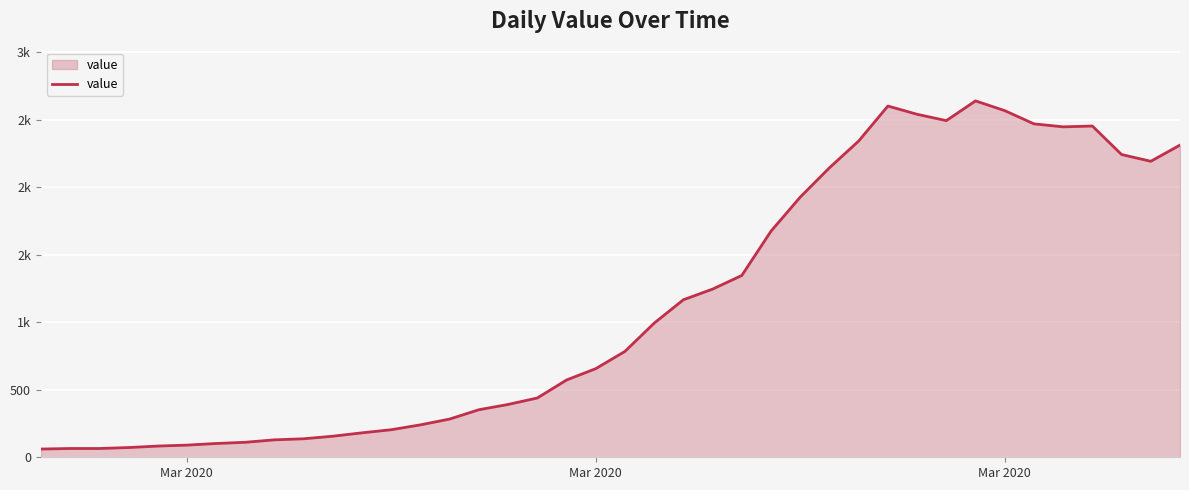

Does the chart have visible grid lines?

Yes